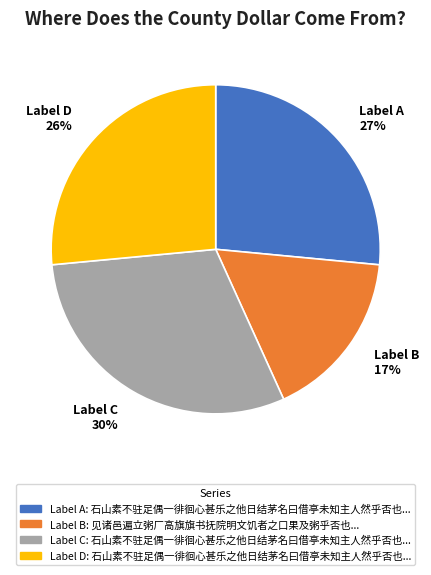

To the nearest percent, what is the average slice percentage?

25%